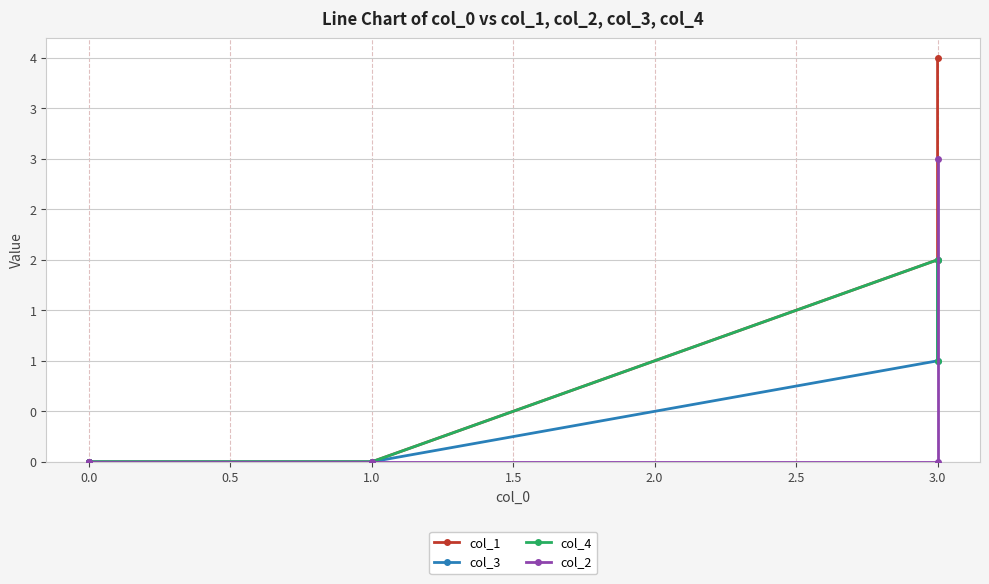

Count the number of data series in this chart.

4